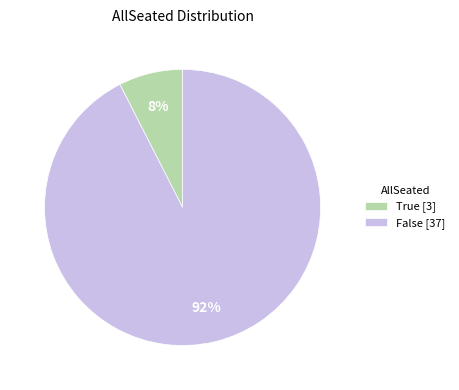

True or false: False [37] accounts for 98% of the total.

False